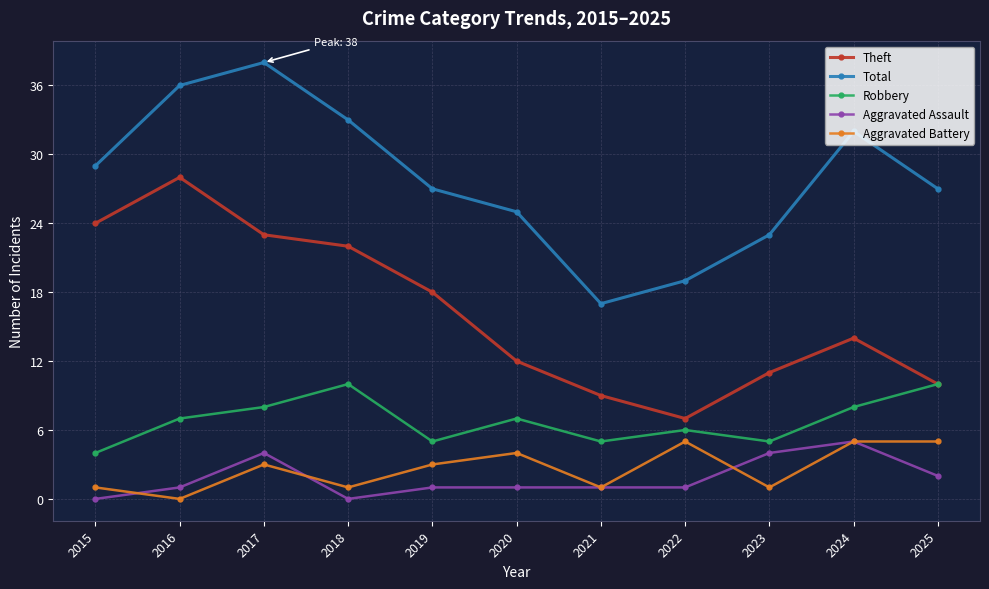

Which series has the largest total across all categories?

Total